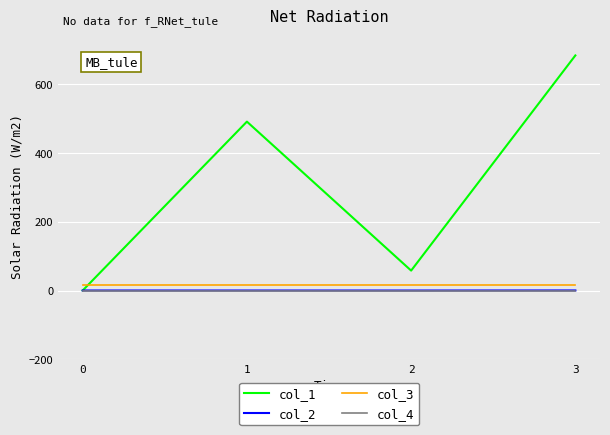

Which series has the largest total across all categories?

col_1